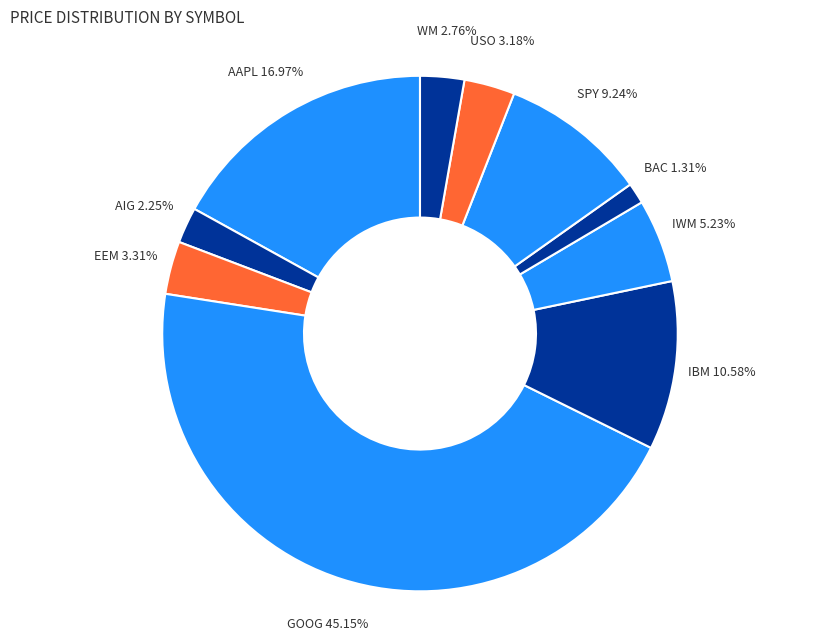

To the nearest percent, what is the combined percentage of AAPL and AIG?

19%